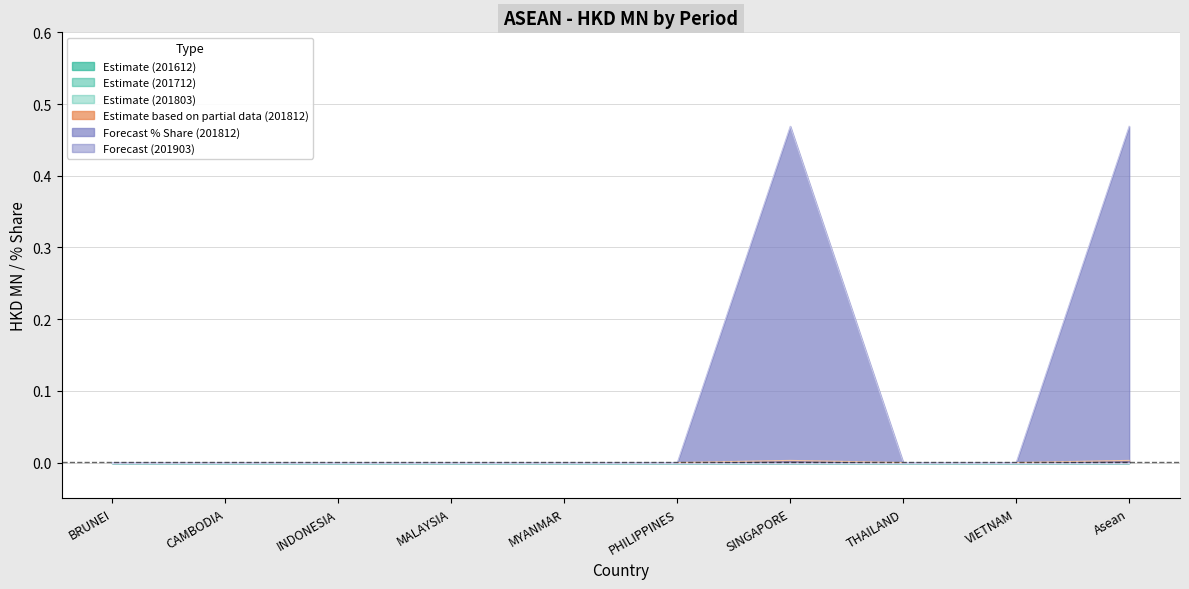

True or false: 201803 and 201812 intersect in this chart.

False